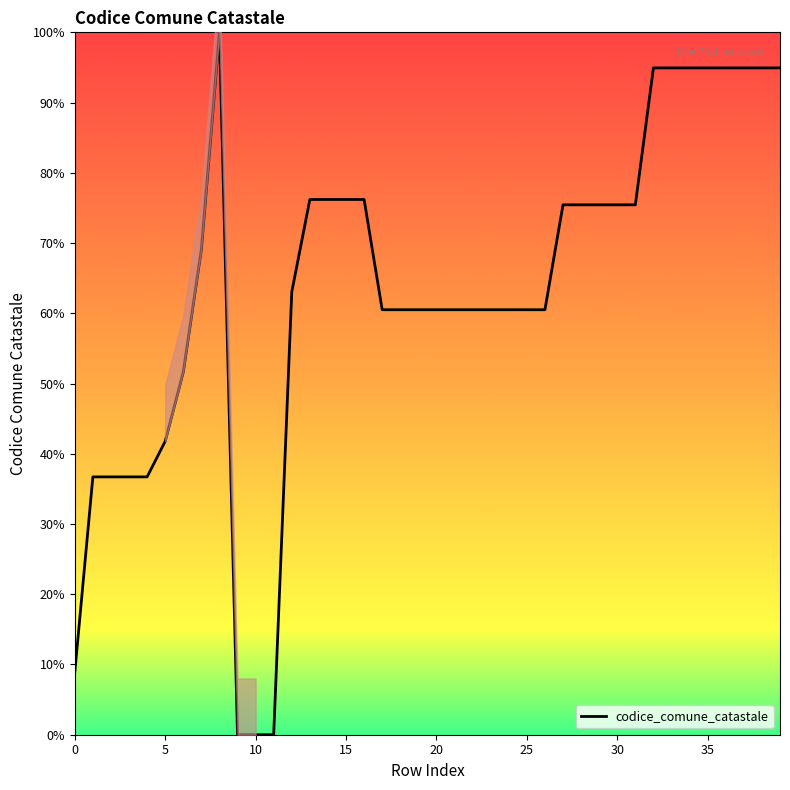

What is the label of the 7th point from the right?

33